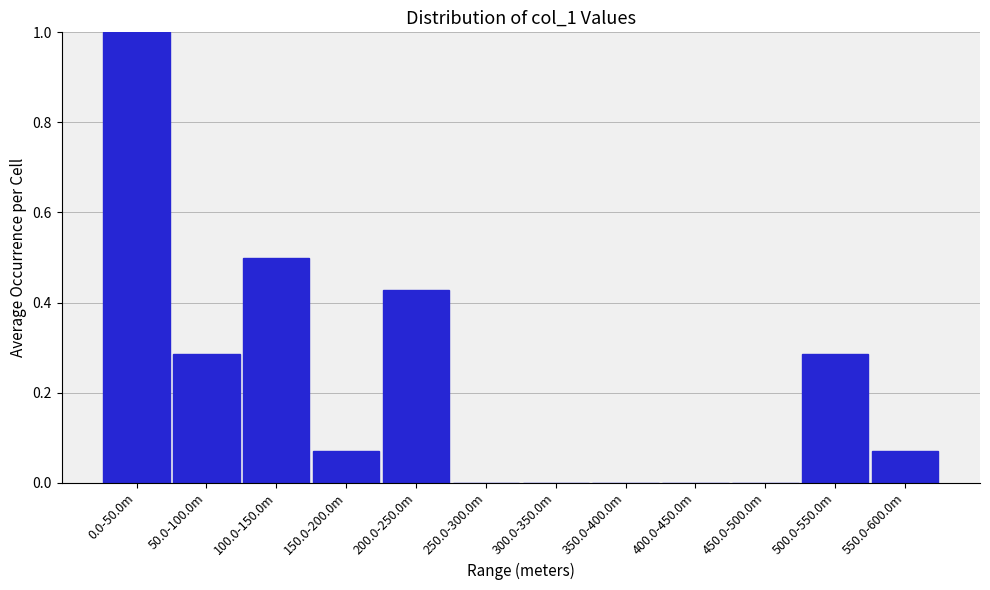

True or false: the data shows 1.0 at 0.0-50.0m.

True